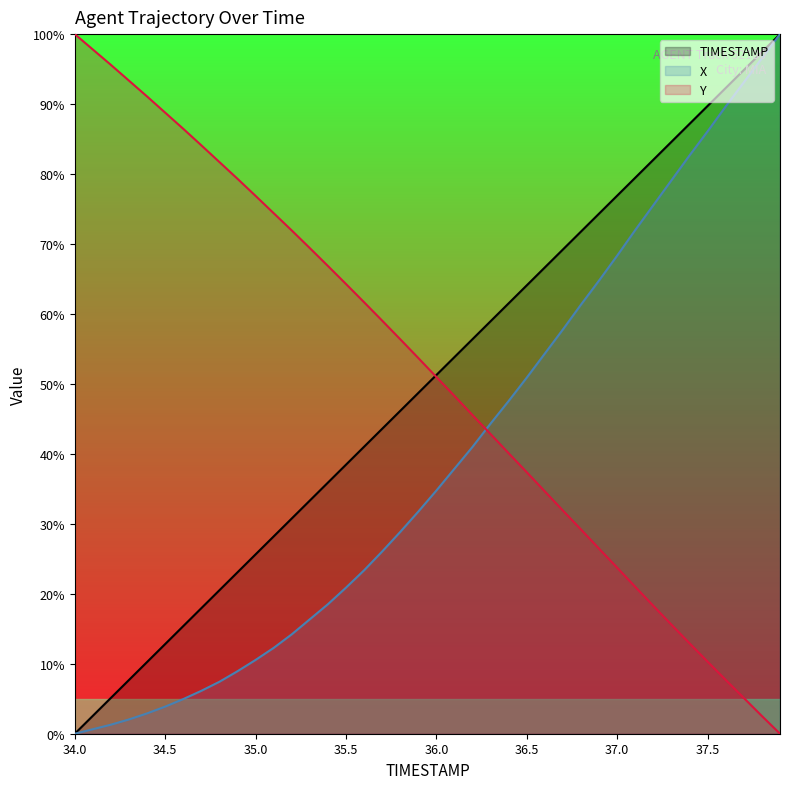

Which category has the lowest value in the TIMESTAMP series?

34.0